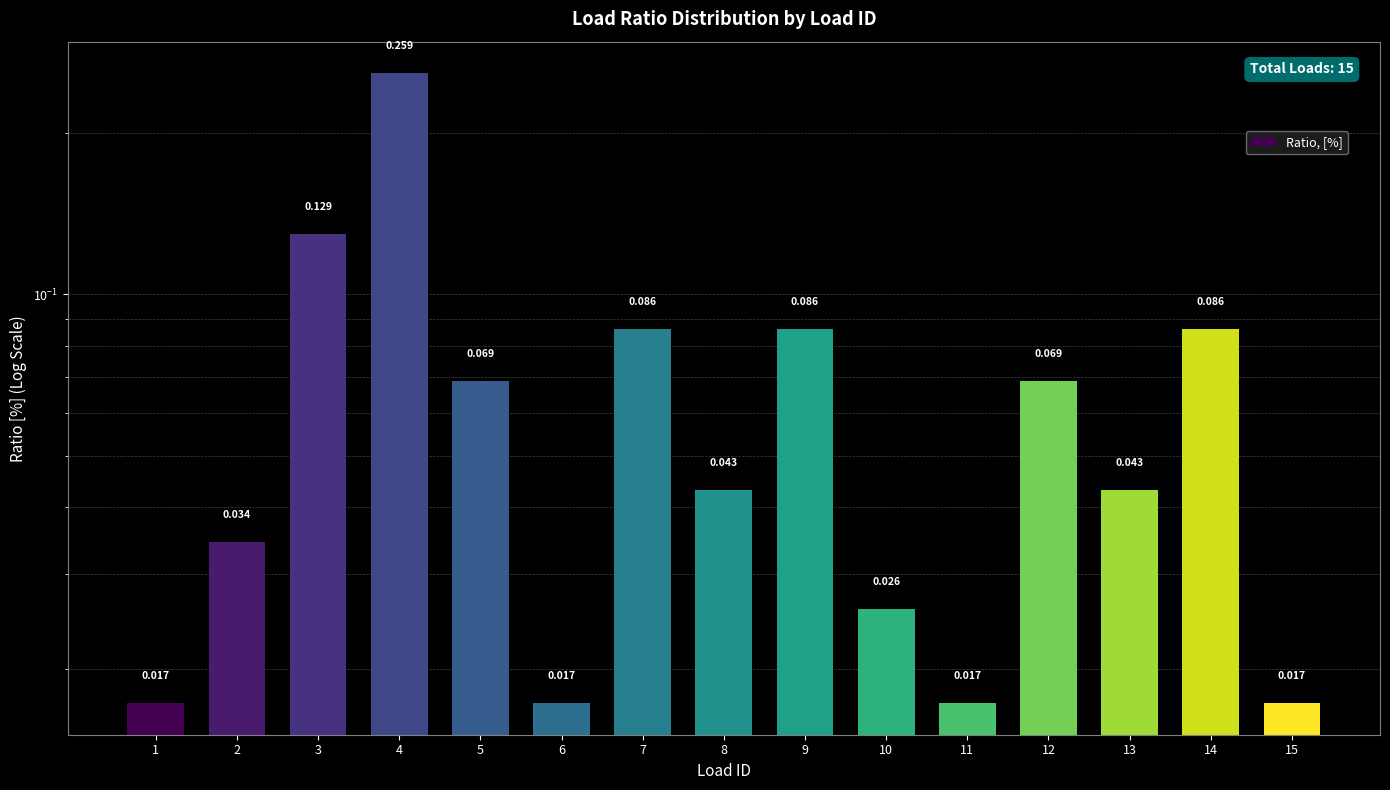

Reading right to left, list all the values displayed in this chart.

0.0	0.1	0.0	0.1	0.0	0.0	0.1	0.0	0.1	0.0	0.1	0.3	0.1	0.0	0.0